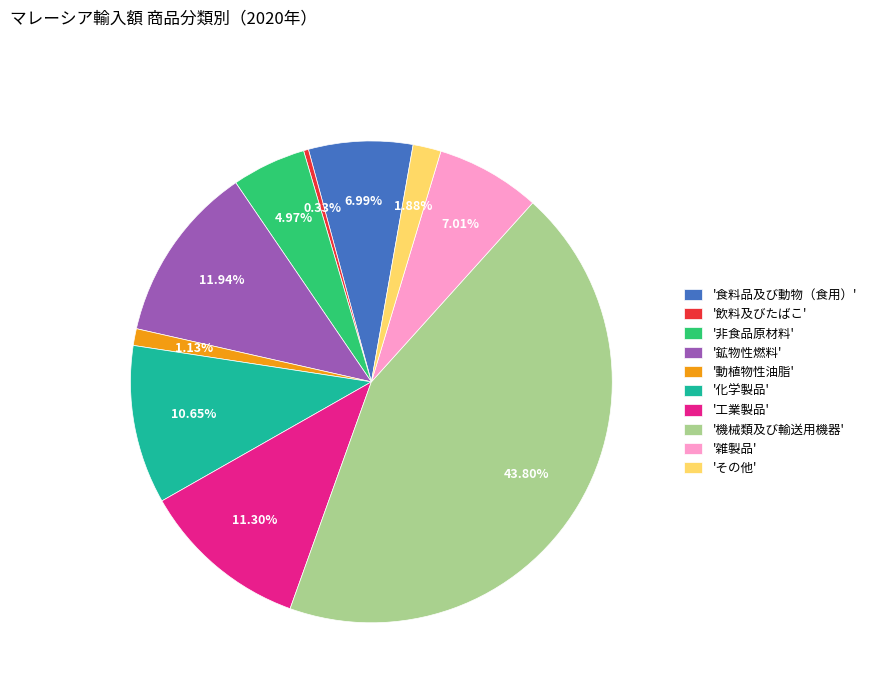

What is the largest slice in the pie chart?

'機械類及び輸送用機器'